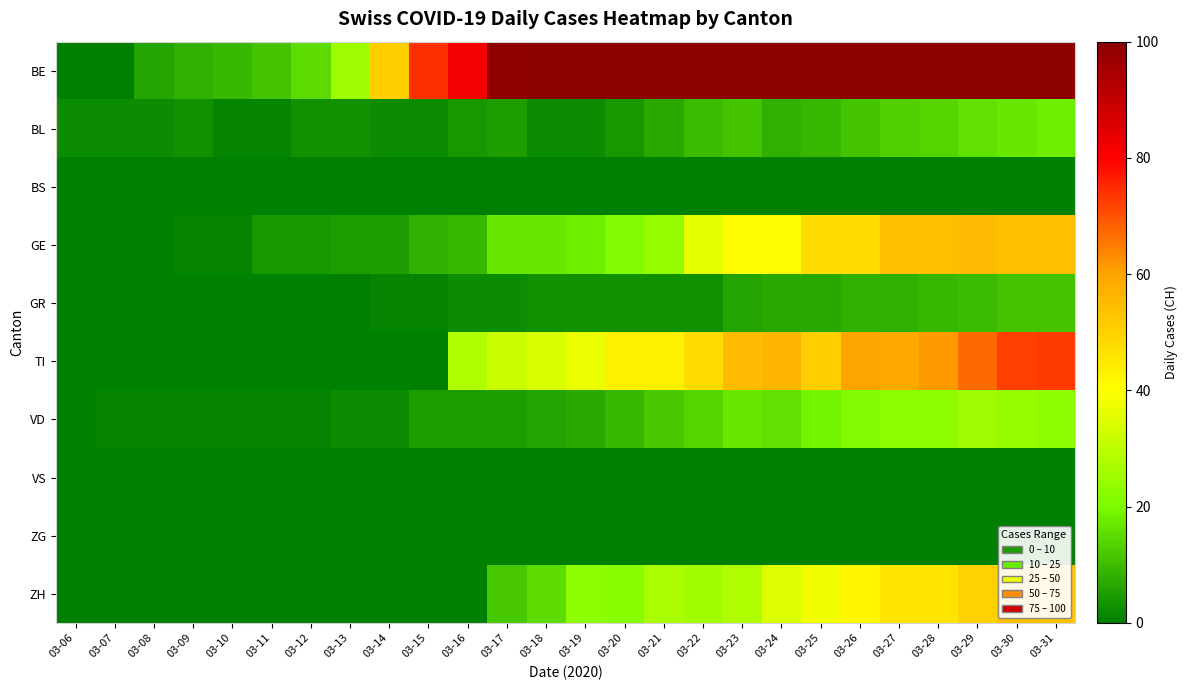

Reading right to left, transcribe all the data shown in this chart.

BE: 03-31=290	03-30=294	03-29=290	03-28=293	03-27=266	03-26=255	03-25=219	03-24=214	03-23=194	03-22=188	03-21=171	03-20=149	03-19=141	03-18=120	03-17=99	03-16=82	03-15=74	03-14=51	03-13=25	03-12=15	03-11=11	03-10=9	03-09=8	03-08=6	03-07=0	03-06=0
BL: 03-31=18	03-30=17	03-29=16	03-28=14	03-27=13	03-26=11	03-25=9	03-24=8	03-23=11	03-22=10	03-21=7	03-20=4	03-19=2	03-18=2	03-17=5	03-16=4	03-15=2	03-14=2	03-13=3	03-12=3	03-11=1	03-10=1	03-09=3	03-08=2	03-07=2	03-06=2
BS: 03-31=0	03-30=0	03-29=0	03-28=0	03-27=0	03-26=0	03-25=0	03-24=0	03-23=0	03-22=0	03-21=0	03-20=0	03-19=0	03-18=0	03-17=0	03-16=0	03-15=0	03-14=0	03-13=0	03-12=0	03-11=0	03-10=0	03-09=0	03-08=0	03-07=0	03-06=0
GE: 03-31=54	03-30=54	03-29=55	03-28=54	03-27=54	03-26=48	03-25=48	03-24=41	03-23=41	03-22=36	03-21=24	03-20=21	03-19=18	03-18=17	03-17=17	03-16=9	03-15=8	03-14=5	03-13=5	03-12=4	03-11=4	03-10=1	03-09=1	03-08=0	03-07=0	03-06=0
GR: 03-31=11	03-30=11	03-29=10	03-28=9	03-27=8	03-26=8	03-25=7	03-24=7	03-23=6	03-22=3	03-21=3	03-20=3	03-19=3	03-18=3	03-17=2	03-16=2	03-15=1	03-14=1	03-13=0	03-12=0	03-11=0	03-10=0	03-09=0	03-08=0	03-07=0	03-06=0
TI: 03-31=73	03-30=72	03-29=67	03-28=61	03-27=59	03-26=60	03-25=51	03-24=56	03-23=55	03-22=48	03-21=43	03-20=43	03-19=37	03-18=34	03-17=32	03-16=28	03-15=0	03-14=0	03-13=0	03-12=0	03-11=0	03-10=0	03-09=0	03-08=0	03-07=0	03-06=0
VD: 03-31=23	03-30=24	03-29=25	03-28=23	03-27=23	03-26=21	03-25=19	03-24=16	03-23=17	03-22=14	03-21=12	03-20=9	03-19=7	03-18=6	03-17=5	03-16=5	03-15=5	03-14=2	03-13=2	03-12=1	03-11=1	03-10=1	03-09=1	03-08=1	03-07=1	03-06=0
VS: 03-31=0	03-30=0	03-29=0	03-28=0	03-27=0	03-26=0	03-25=0	03-24=0	03-23=0	03-22=0	03-21=0	03-20=0	03-19=0	03-18=0	03-17=0	03-16=0	03-15=0	03-14=0	03-13=0	03-12=0	03-11=0	03-10=0	03-09=0	03-08=0	03-07=0	03-06=0
ZG: 03-31=0	03-30=0	03-29=0	03-28=0	03-27=0	03-26=0	03-25=0	03-24=0	03-23=0	03-22=0	03-21=0	03-20=0	03-19=0	03-18=0	03-17=0	03-16=0	03-15=0	03-14=0	03-13=0	03-12=0	03-11=0	03-10=0	03-09=0	03-08=0	03-07=0	03-06=0
ZH: 03-31=53	03-30=54	03-29=50	03-28=46	03-27=46	03-26=42	03-25=38	03-24=35	03-23=28	03-22=26	03-21=27	03-20=22	03-19=23	03-18=15	03-17=12	03-16=0	03-15=0	03-14=0	03-13=0	03-12=0	03-11=0	03-10=0	03-09=0	03-08=0	03-07=0	03-06=0